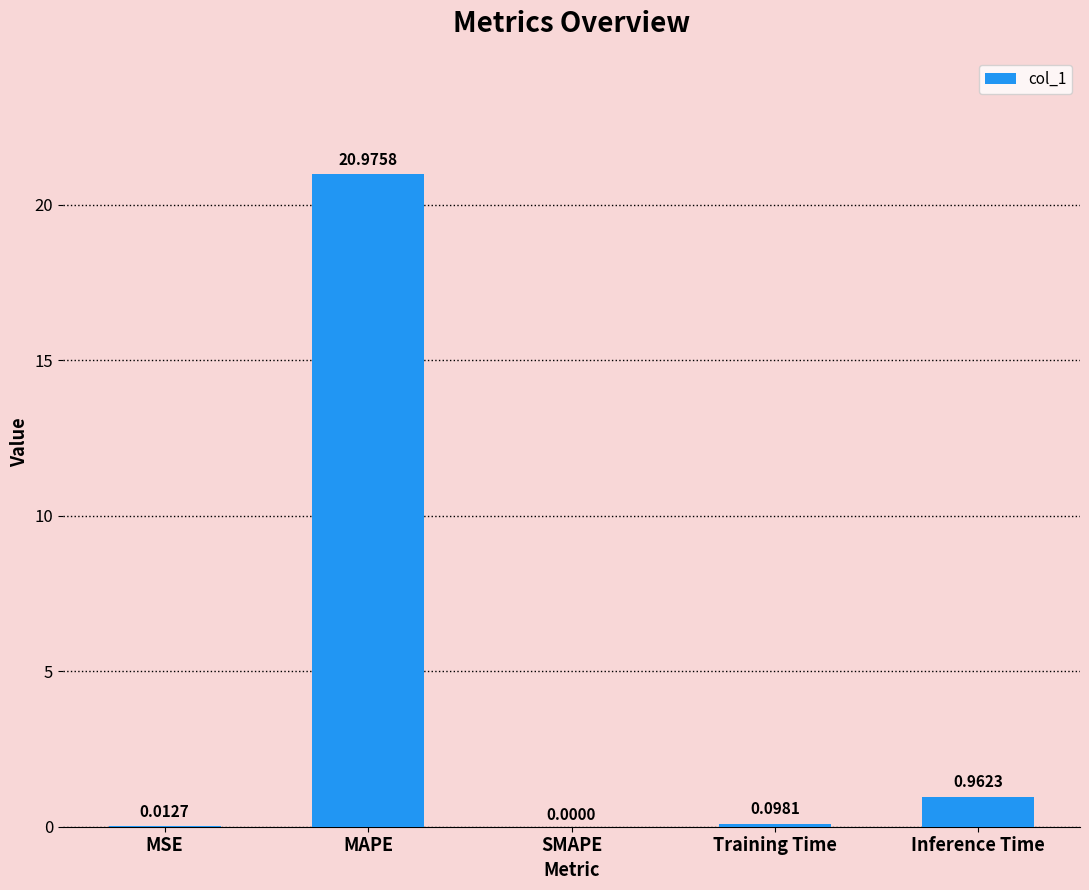

What is the sum of the values at SMAPE and MAPE?

21.0